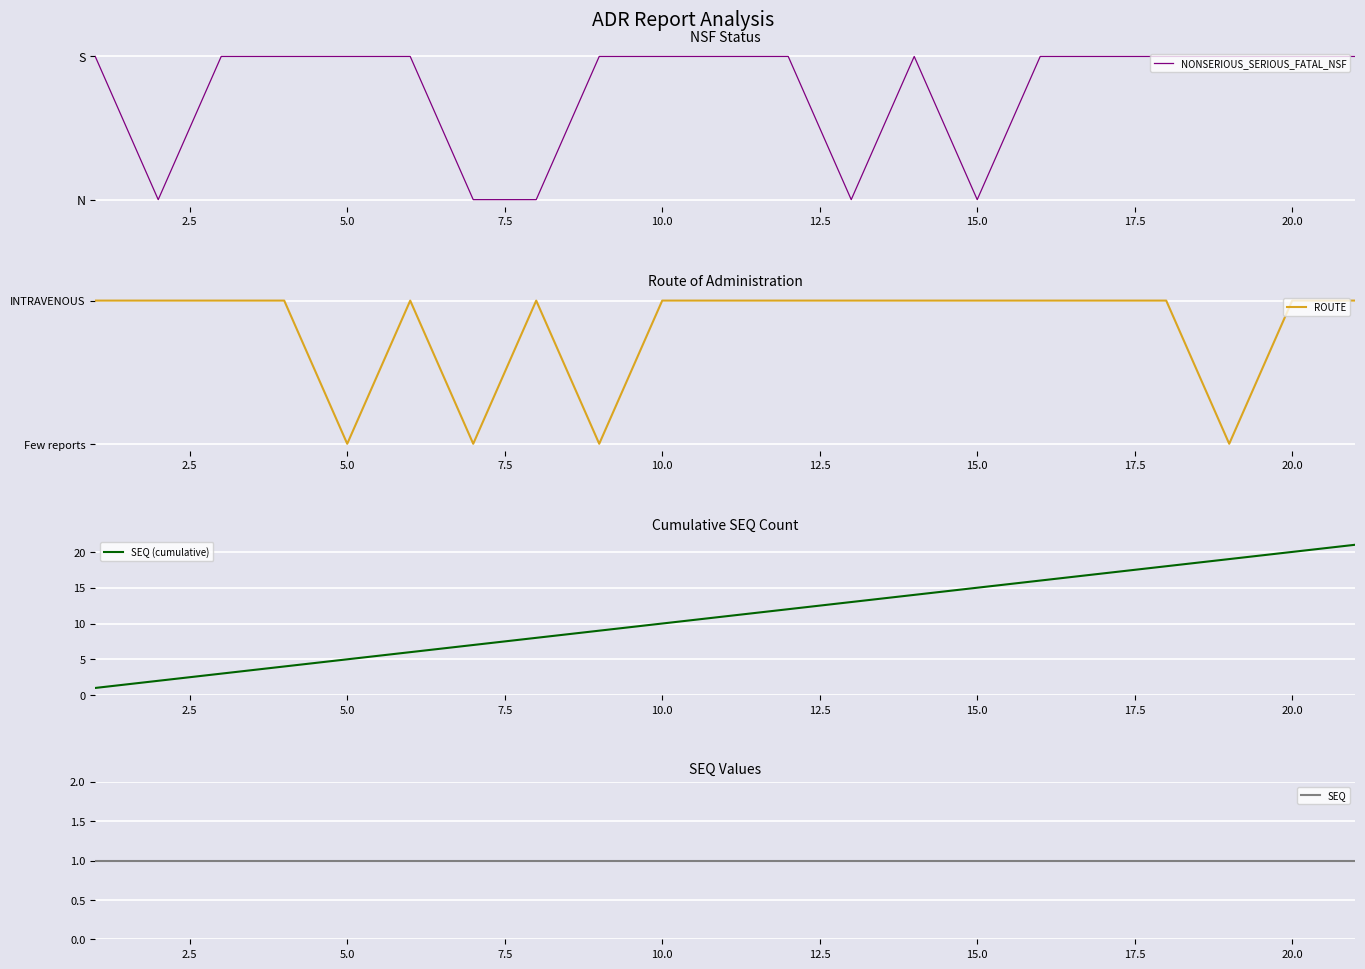

The value of SEQ (cumulative) at 5.0 is 2. True or false?

False